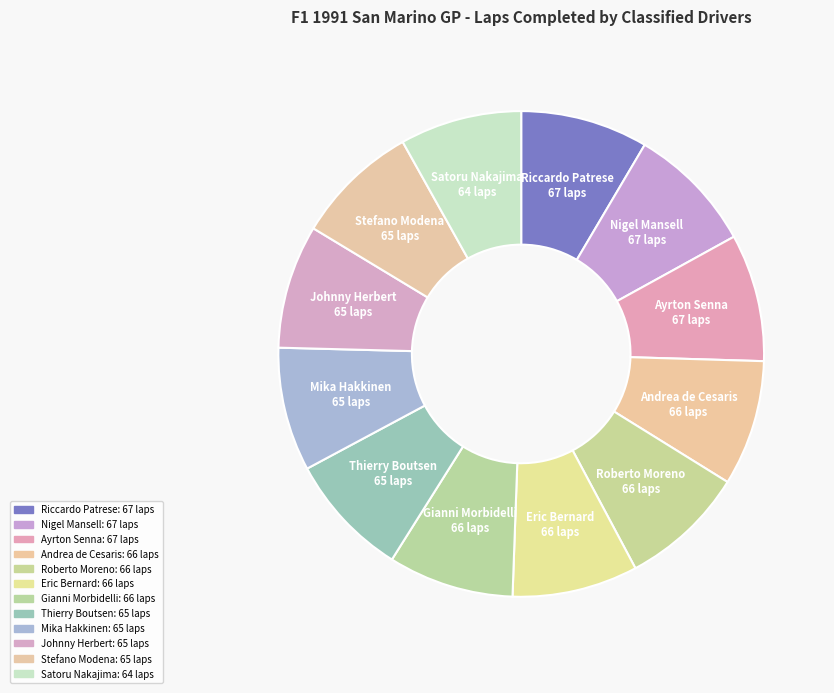

What percentage is NOT represented by Andrea de Cesaris?

91.6%